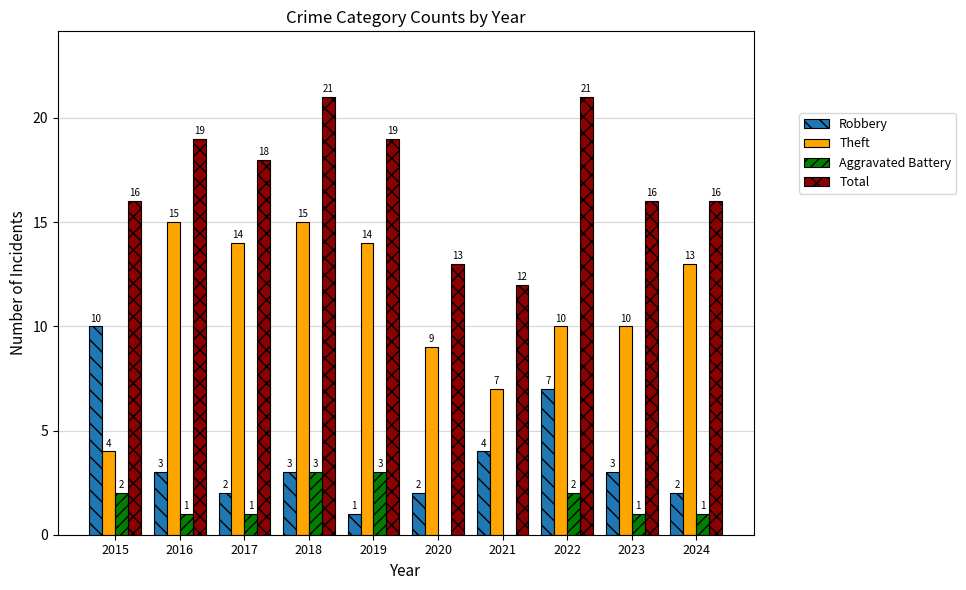

At which label does Theft first exceed 13?

2016